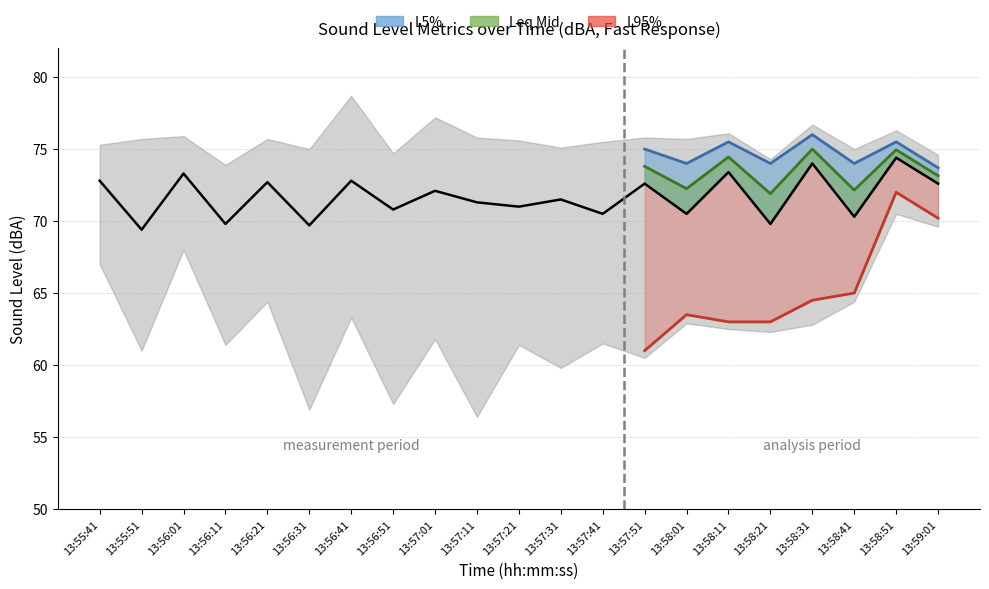

What is the difference between the L5% values at 13:58:41 and 13:58:31?

2.0